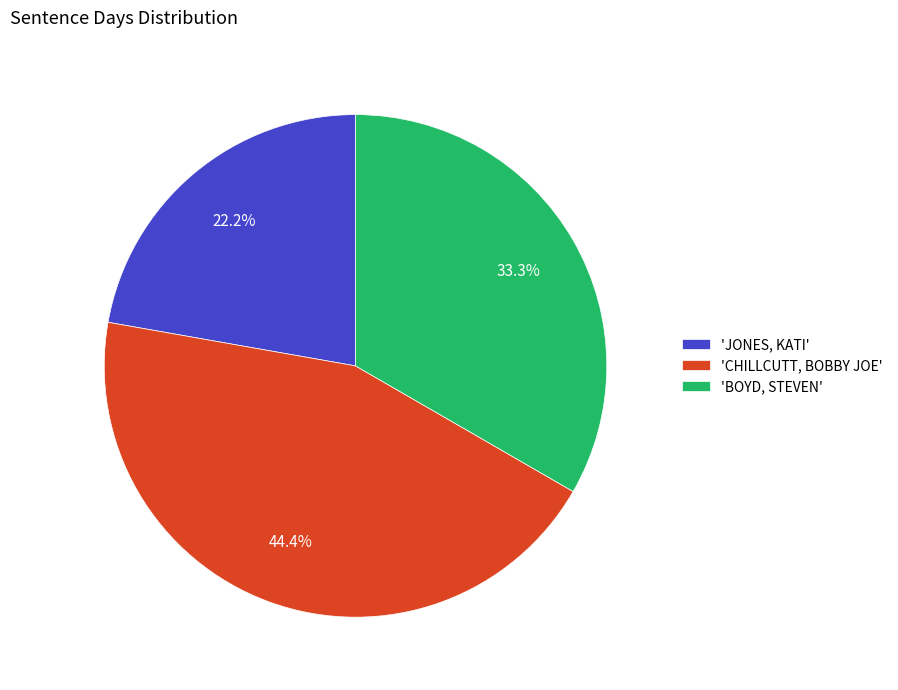

Between 'CHILLCUTT, BOBBY JOE' and 'BOYD, STEVEN', which is larger?

'CHILLCUTT, BOBBY JOE'